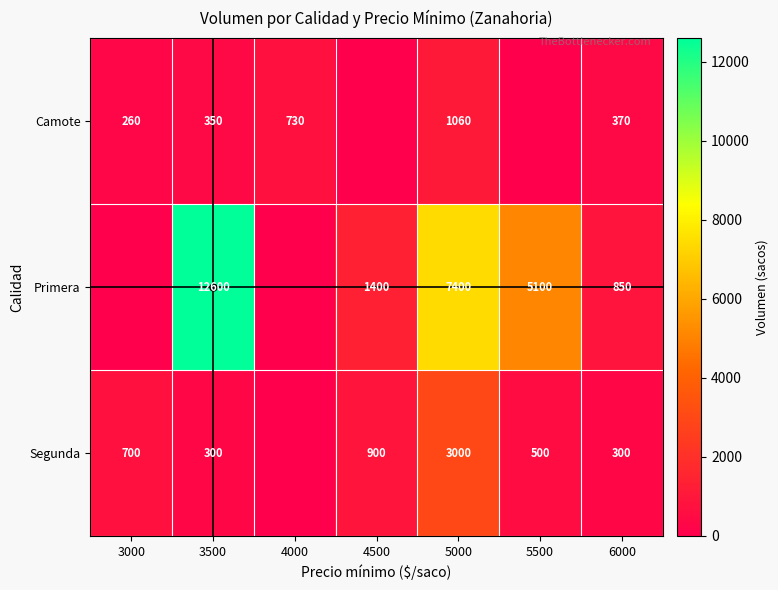

How many categories are shown in the chart?

7